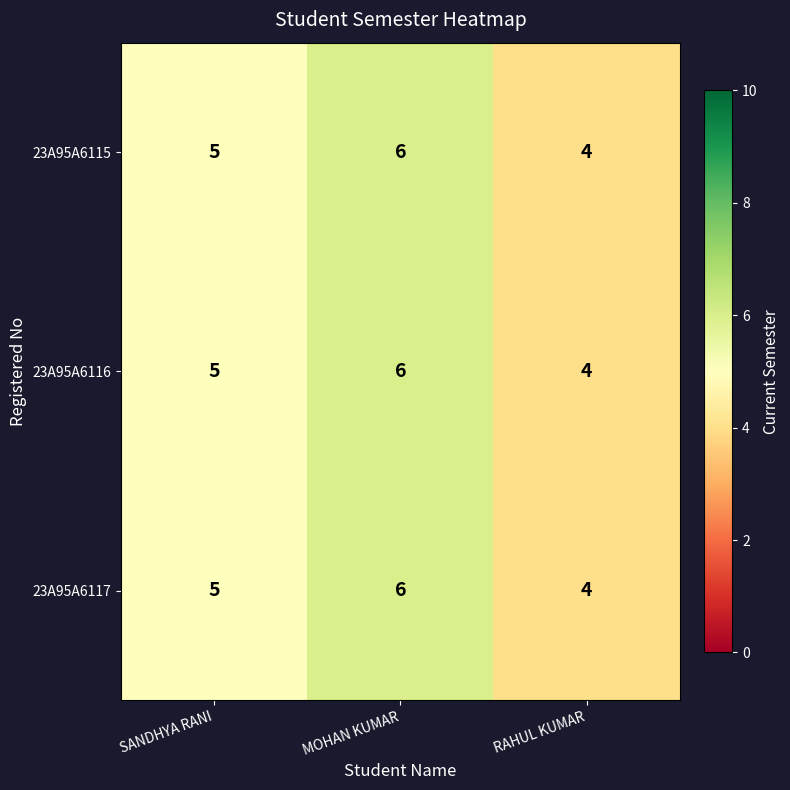

Count the 23A95A6117 values in the range 4 to 6.

3